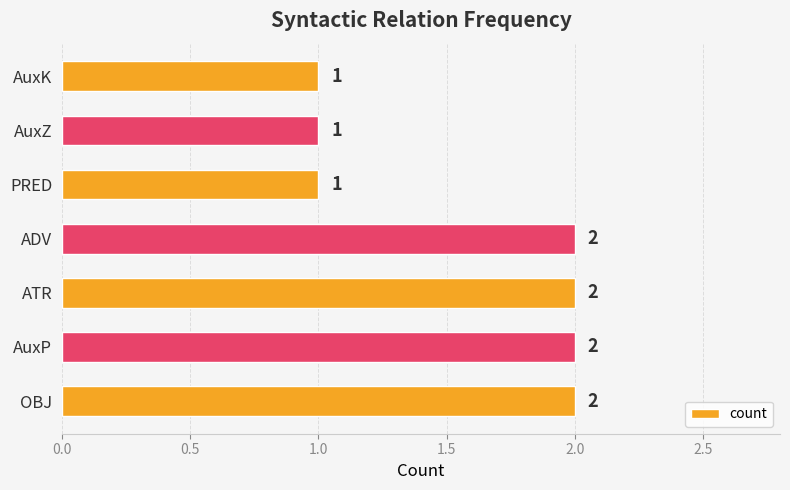

How many values are between 1 and 2?

7